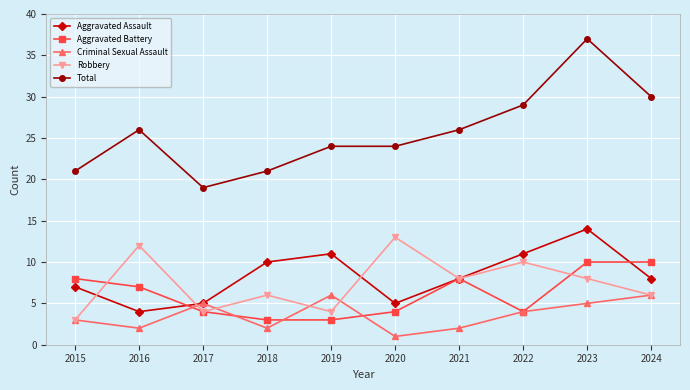

The Criminal Sexual Assault series shows 2 at 2016. True or false?

True